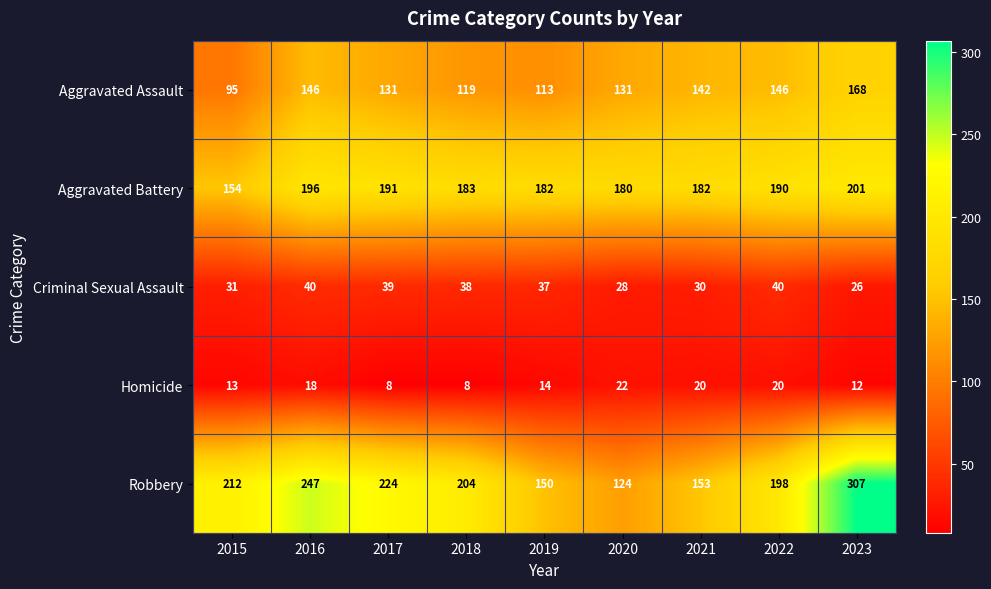

Between 2016 and 2018, which series saw the biggest shift?

Robbery